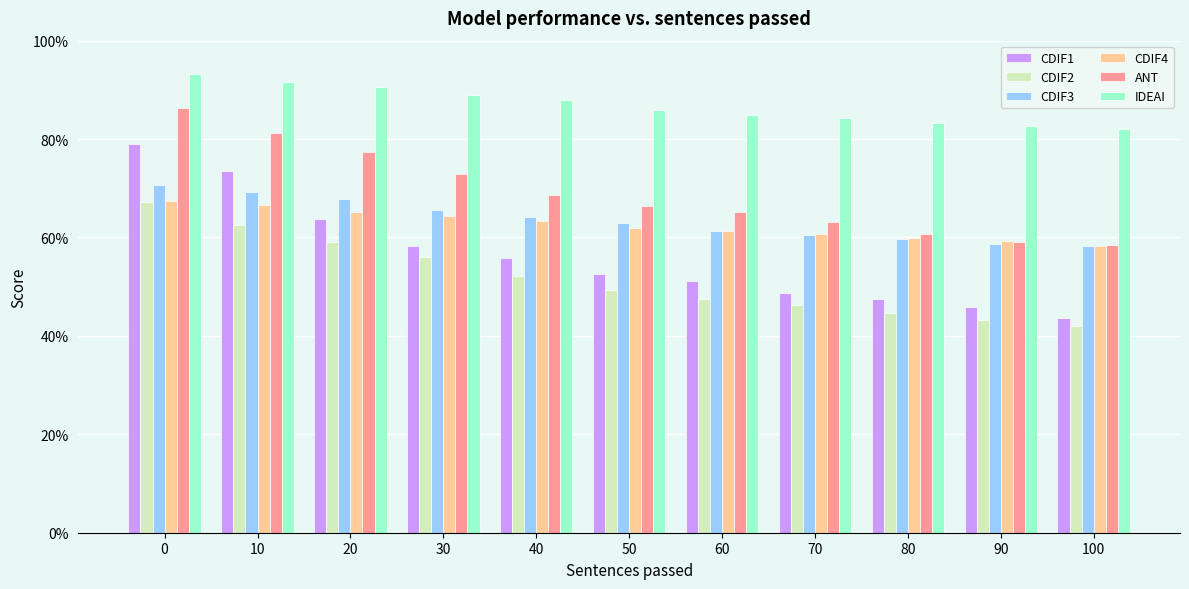

Count the CDIF3 values in the range 0 to 1.

11